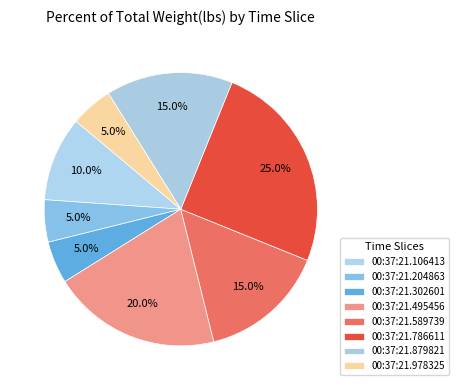

To the nearest percent, what is the combined percentage of 00:37:21.786611 and 00:37:21.204863?

30%